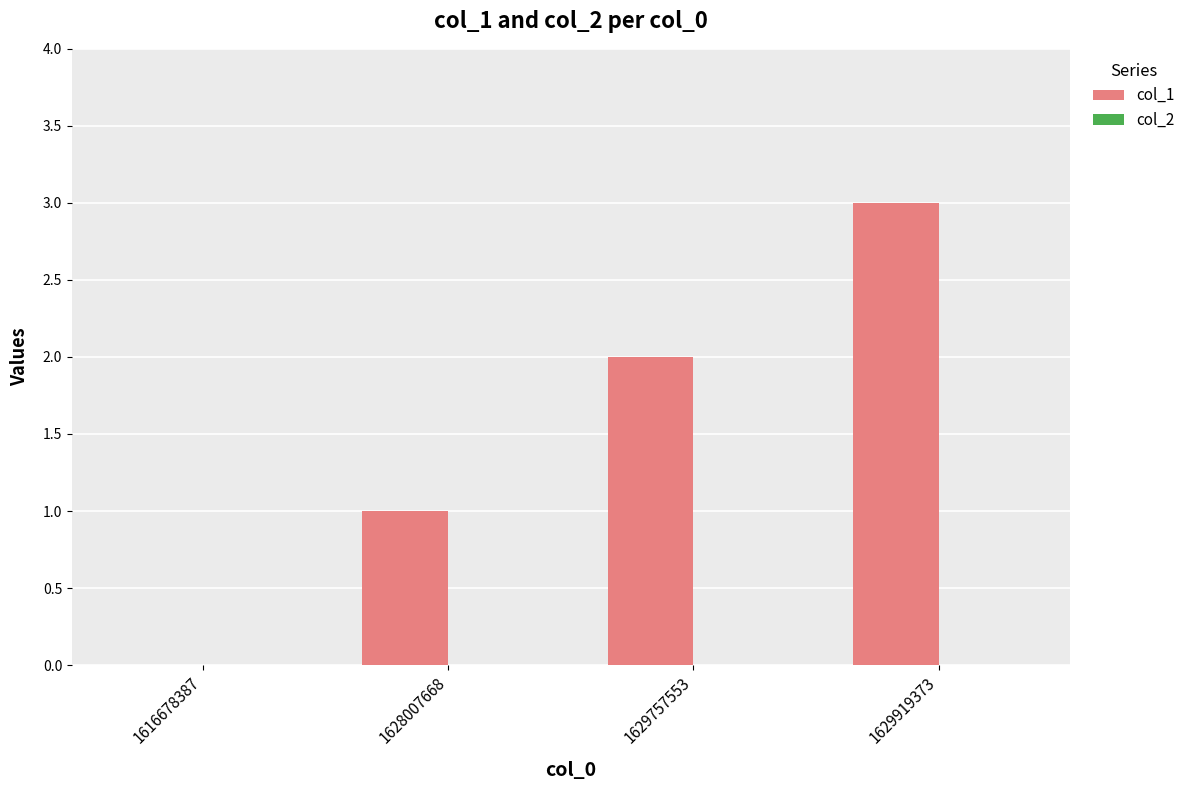

True or false: the data shows -1 at 1616678387.

False